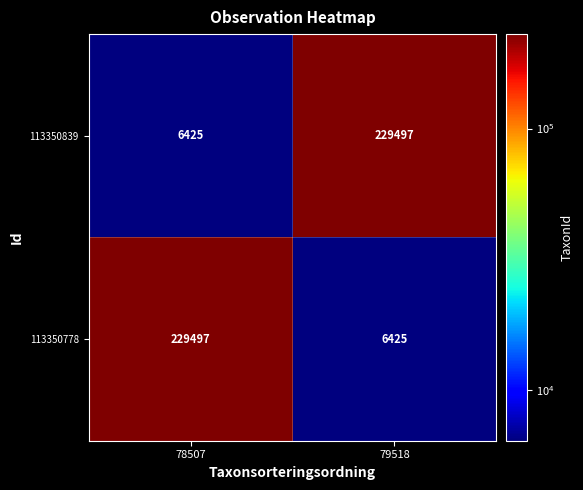

What is the maximum value shown in the chart?

229497